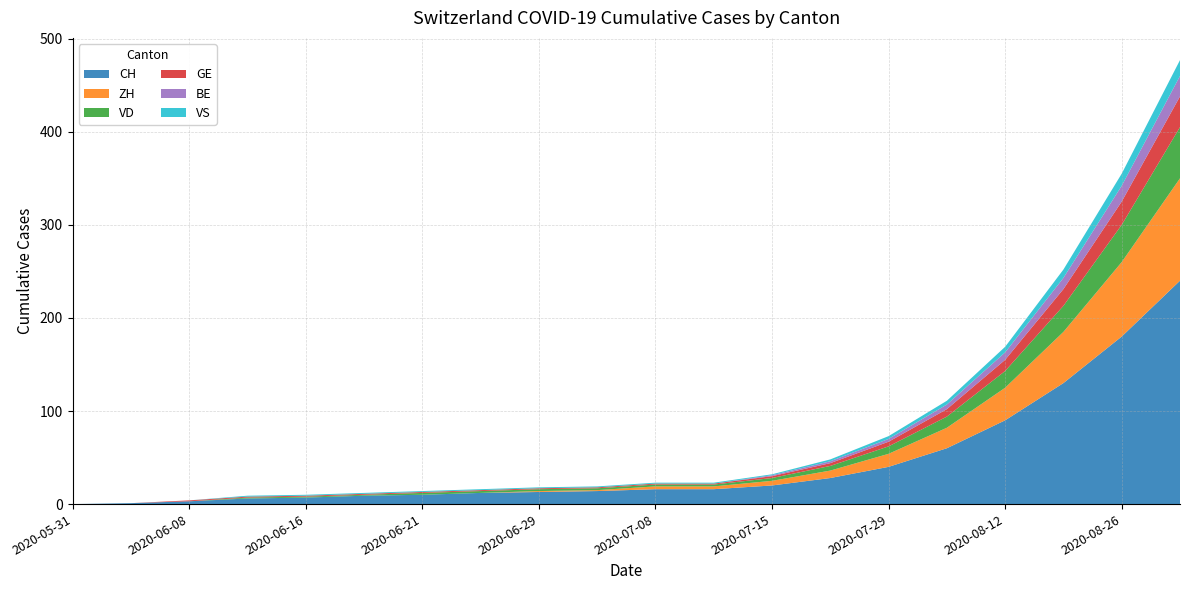

Reading left to right, what are all the values shown in this chart?

CH: 2020-05-31=0	2020-06-07=1	2020-06-08=3	2020-06-12=6	2020-06-16=7	2020-06-17=9	2020-06-21=10	2020-06-22=12	2020-06-29=13	2020-07-06=14	2020-07-08=16	2020-07-09=16	2020-07-15=20	2020-07-22=28	2020-07-29=40	2020-08-05=60	2020-08-12=90	2020-08-19=130	2020-08-26=180	2020-09-02=240
ZH: 2020-05-31=0	2020-06-07=0	2020-06-08=0	2020-06-12=0	2020-06-16=0	2020-06-17=0	2020-06-21=0	2020-06-22=0	2020-06-29=1	2020-07-06=1	2020-07-08=3	2020-07-09=3	2020-07-15=5	2020-07-22=8	2020-07-29=14	2020-08-05=22	2020-08-12=35	2020-08-19=55	2020-08-26=80	2020-09-02=110
VD: 2020-05-31=0	2020-06-07=0	2020-06-08=0	2020-06-12=1	2020-06-16=1	2020-06-17=1	2020-06-21=2	2020-06-22=2	2020-06-29=2	2020-07-06=2	2020-07-08=2	2020-07-09=2	2020-07-15=3	2020-07-22=5	2020-07-29=8	2020-08-05=12	2020-08-12=18	2020-08-19=28	2020-08-26=40	2020-09-02=55
GE: 2020-05-31=0	2020-06-07=0	2020-06-08=1	2020-06-12=1	2020-06-16=1	2020-06-17=1	2020-06-21=1	2020-06-22=1	2020-06-29=1	2020-07-06=1	2020-07-08=1	2020-07-09=1	2020-07-15=2	2020-07-22=3	2020-07-29=5	2020-08-05=8	2020-08-12=12	2020-08-19=18	2020-08-26=25	2020-09-02=33
BE: 2020-05-31=0	2020-06-07=0	2020-06-08=0	2020-06-12=0	2020-06-16=0	2020-06-17=0	2020-06-21=0	2020-06-22=0	2020-06-29=0	2020-07-06=0	2020-07-08=0	2020-07-09=0	2020-07-15=1	2020-07-22=2	2020-07-29=3	2020-08-05=5	2020-08-12=8	2020-08-19=12	2020-08-26=17	2020-09-02=22
VS: 2020-05-31=0	2020-06-07=0	2020-06-08=0	2020-06-12=1	2020-06-16=1	2020-06-17=1	2020-06-21=1	2020-06-22=1	2020-06-29=1	2020-07-06=1	2020-07-08=1	2020-07-09=1	2020-07-15=1	2020-07-22=2	2020-07-29=3	2020-08-05=4	2020-08-12=6	2020-08-19=9	2020-08-26=13	2020-09-02=17